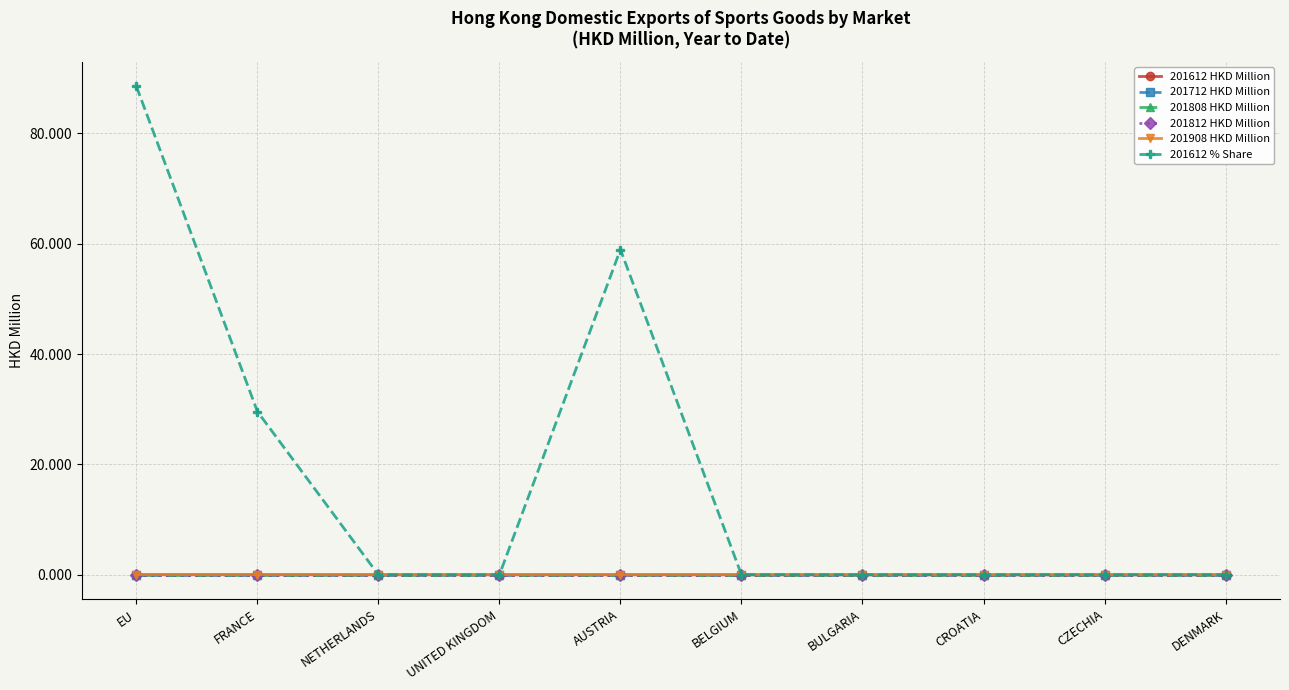

Rank the categories by 201808 HKD Million value from highest to lowest.

EU, FRANCE, NETHERLANDS, UNITED KINGDOM, AUSTRIA, BELGIUM, BULGARIA, CROATIA, CZECHIA, DENMARK